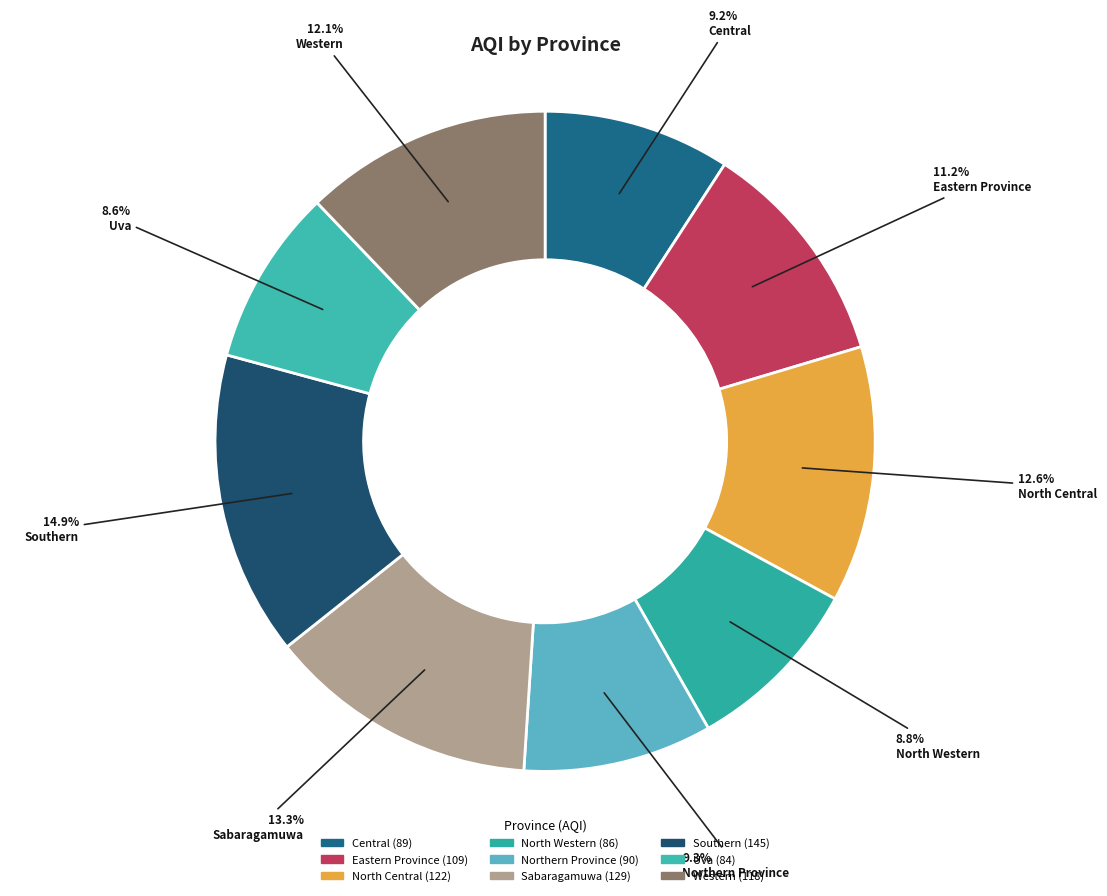

Is there a majority slice in this chart?

No